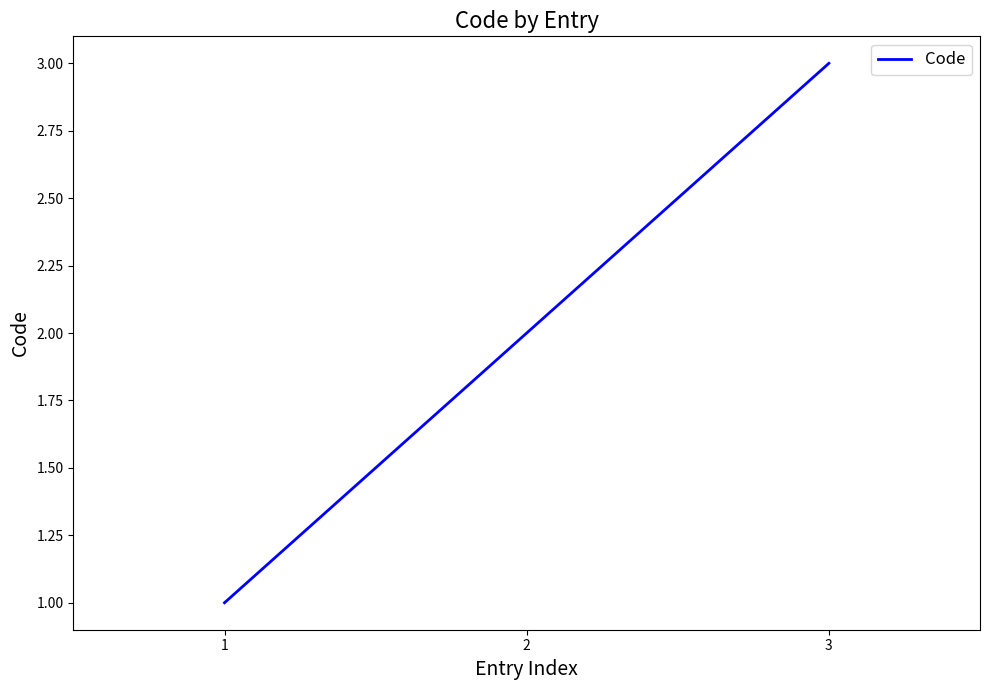

The value at 1 is 1. True or false?

True